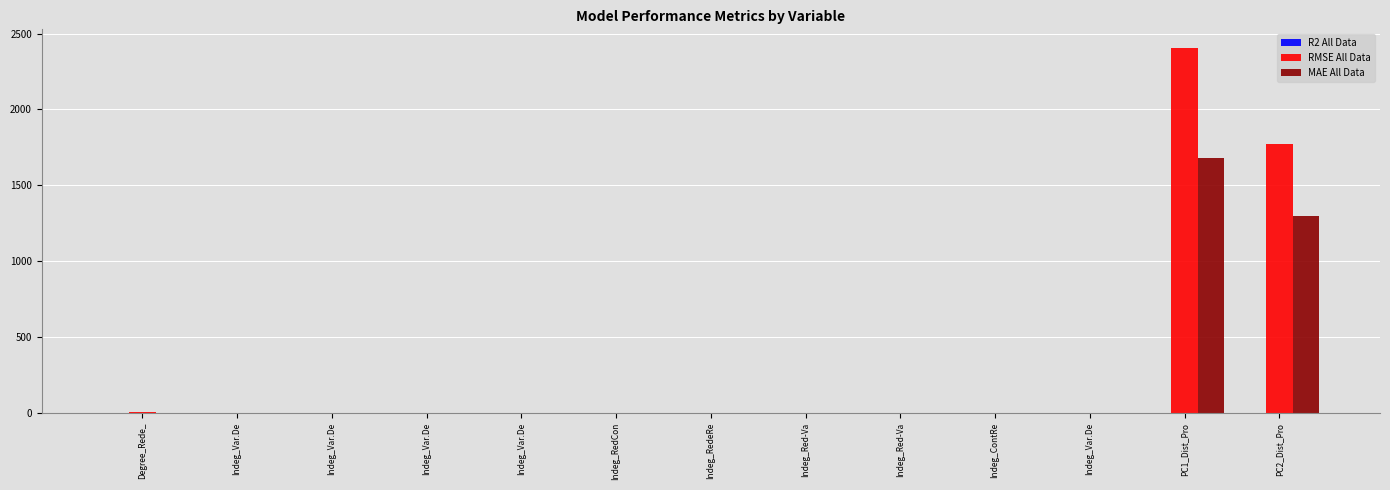

How many series are shown in this chart?

3